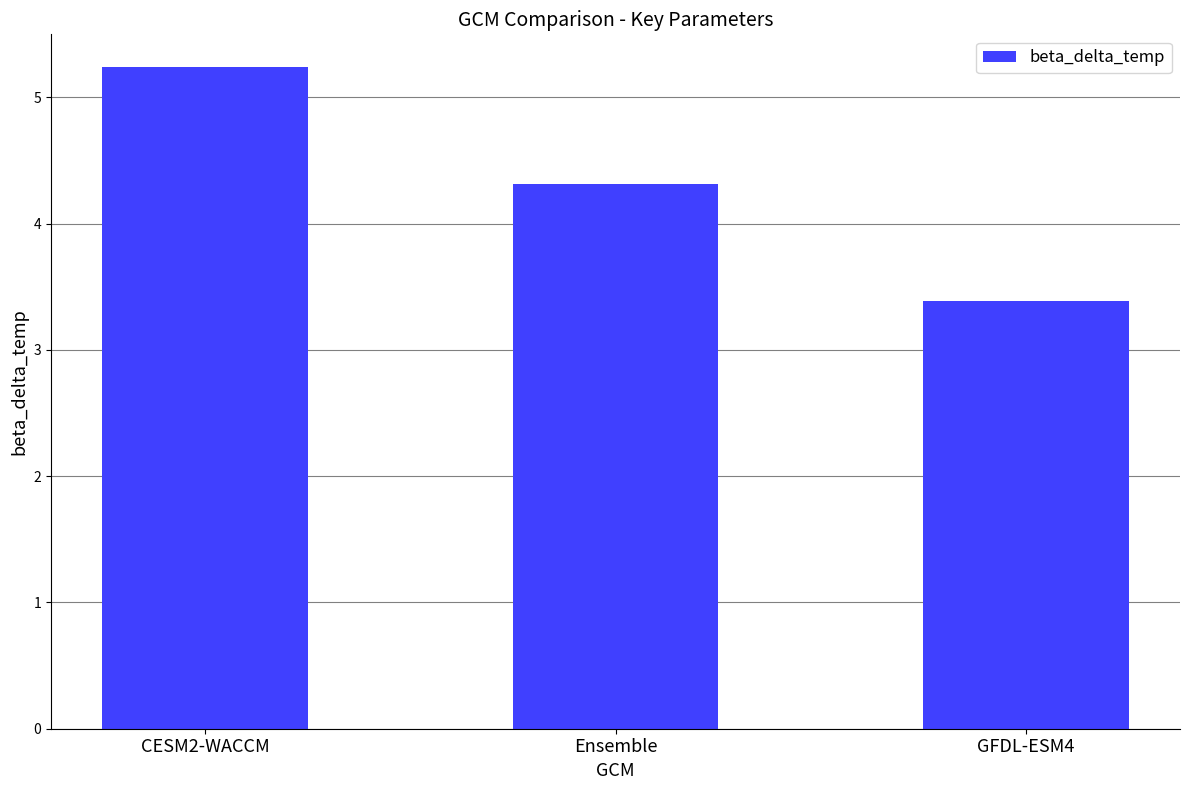

Reading left to right, extract all data points from this chart.

5.2	4.3	3.4